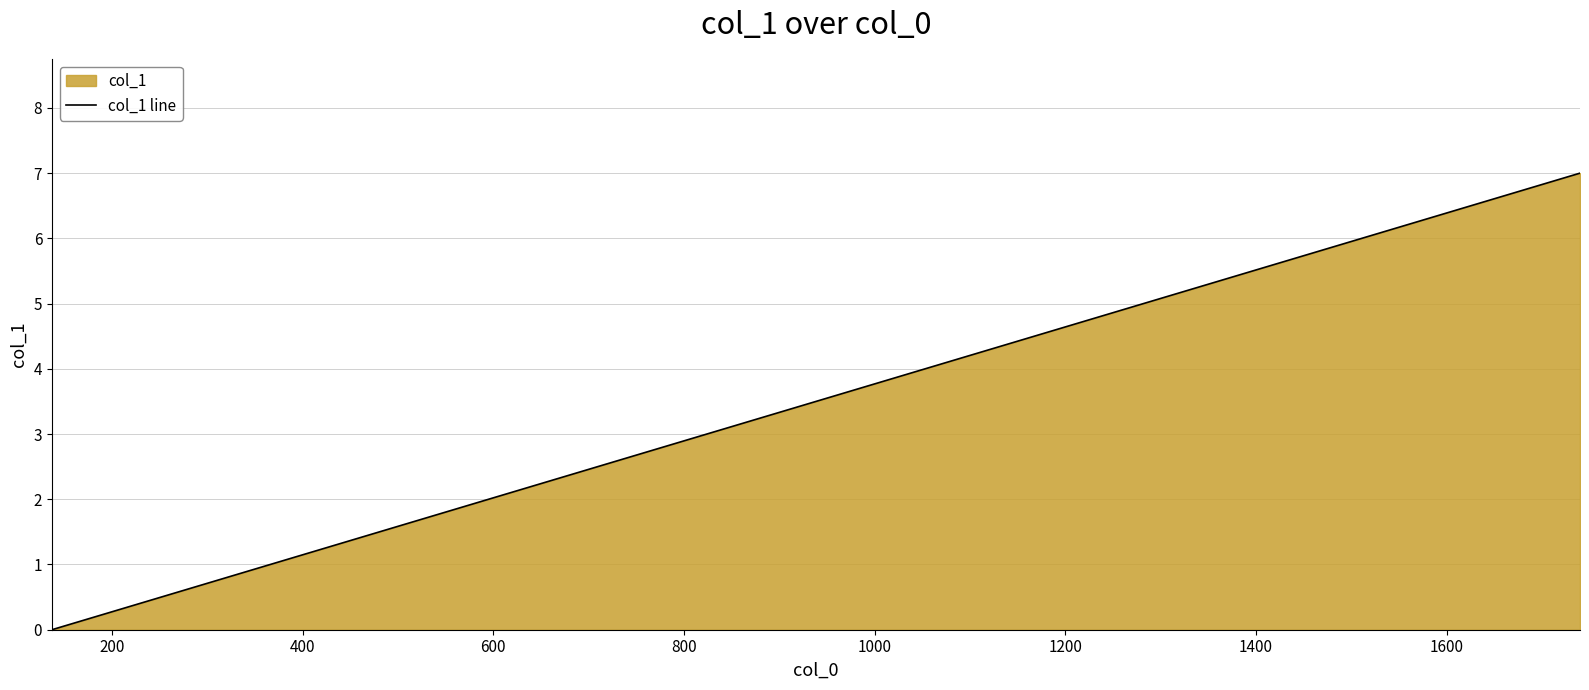

What is the difference between the maximum and minimum values?

7